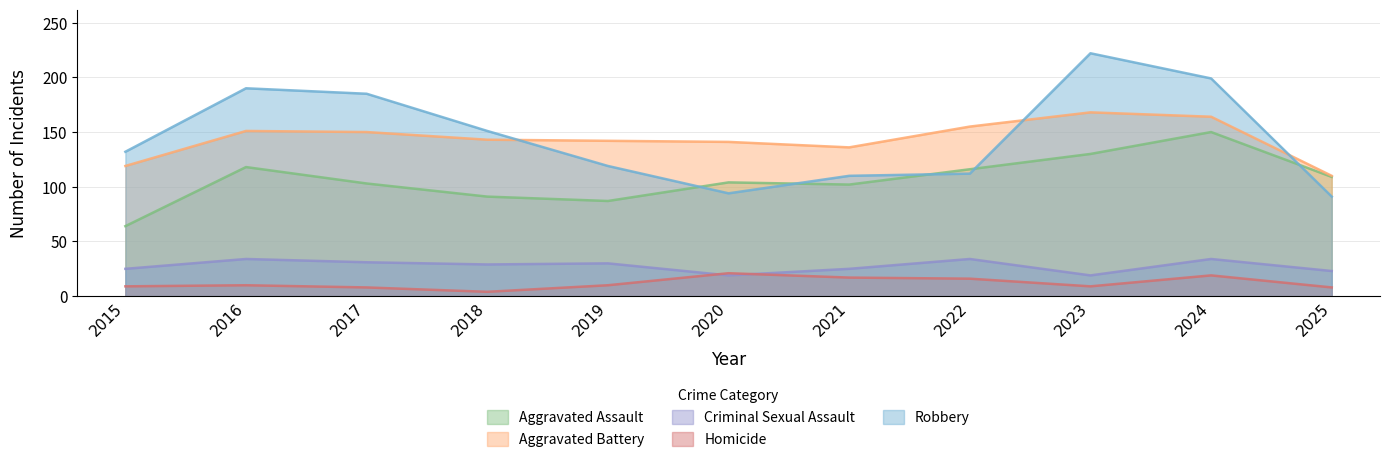

After their last crossing, which series has the higher values: Aggravated Battery or Robbery?

Aggravated Battery